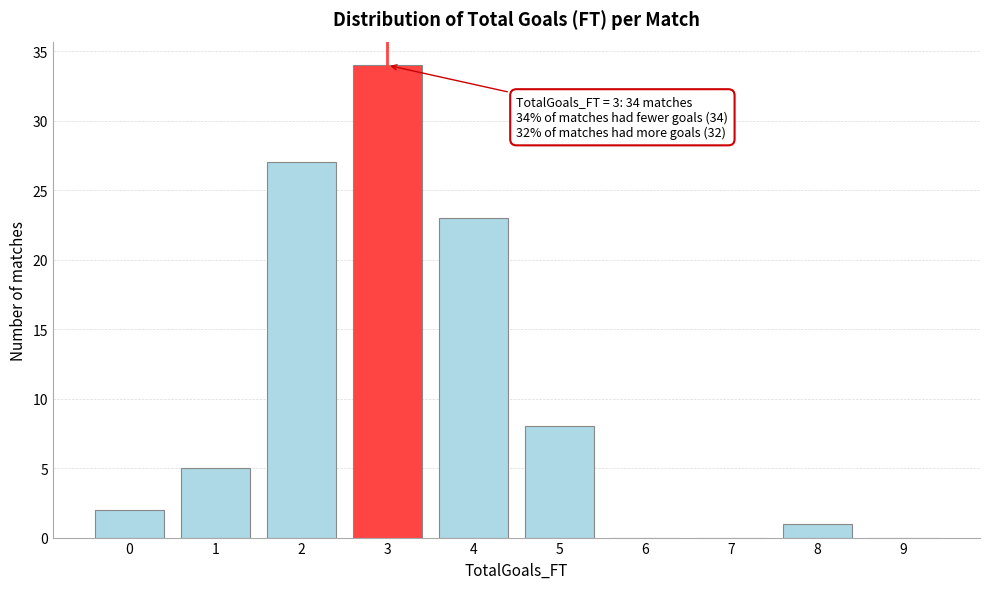

Reading left to right, transcribe all the data shown in this chart.

0=2	1=5	2=27	3=34	4=23	5=8	6=0	7=0	8=1	9=0